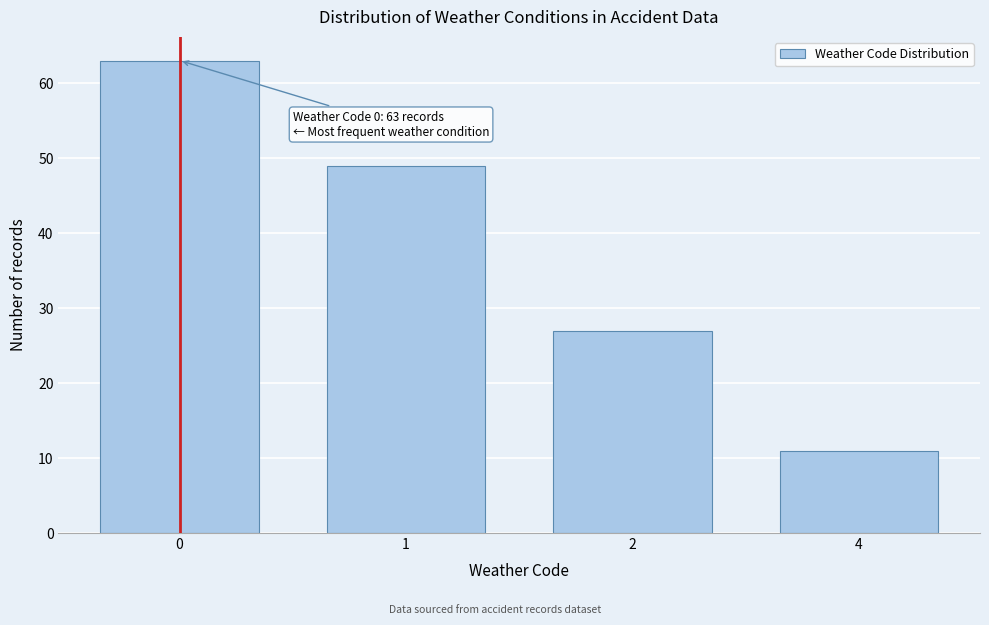

Reading right to left, transcribe all the data shown in this chart.

11	27	49	63